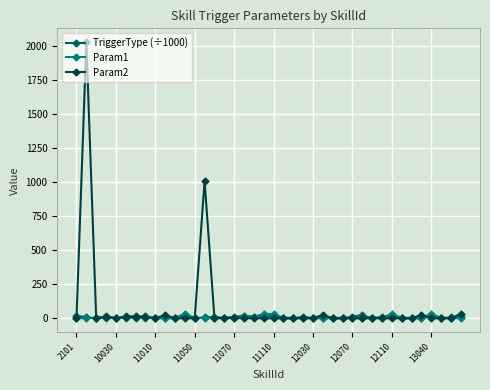

True or false: Param2 has more than 0 points higher than both neighbors.

True